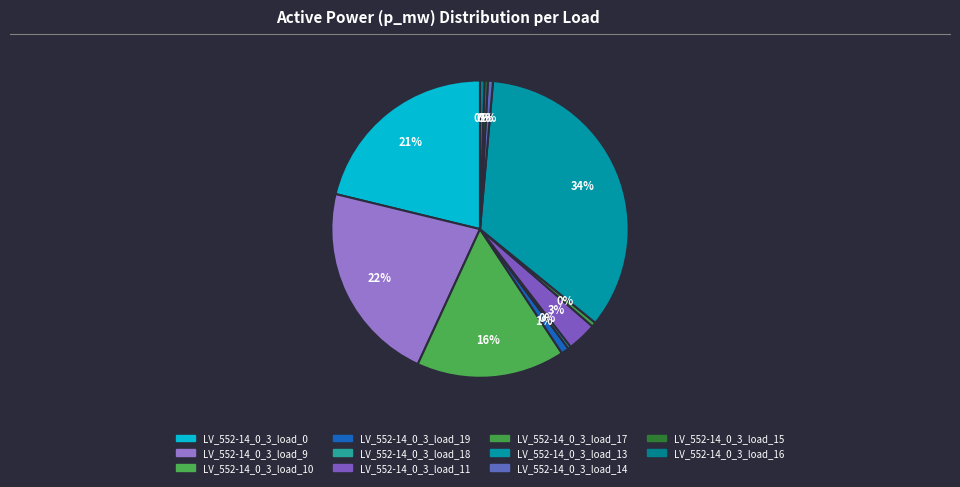

Which slice is the smallest?

LV_552-14_0_3_load_18